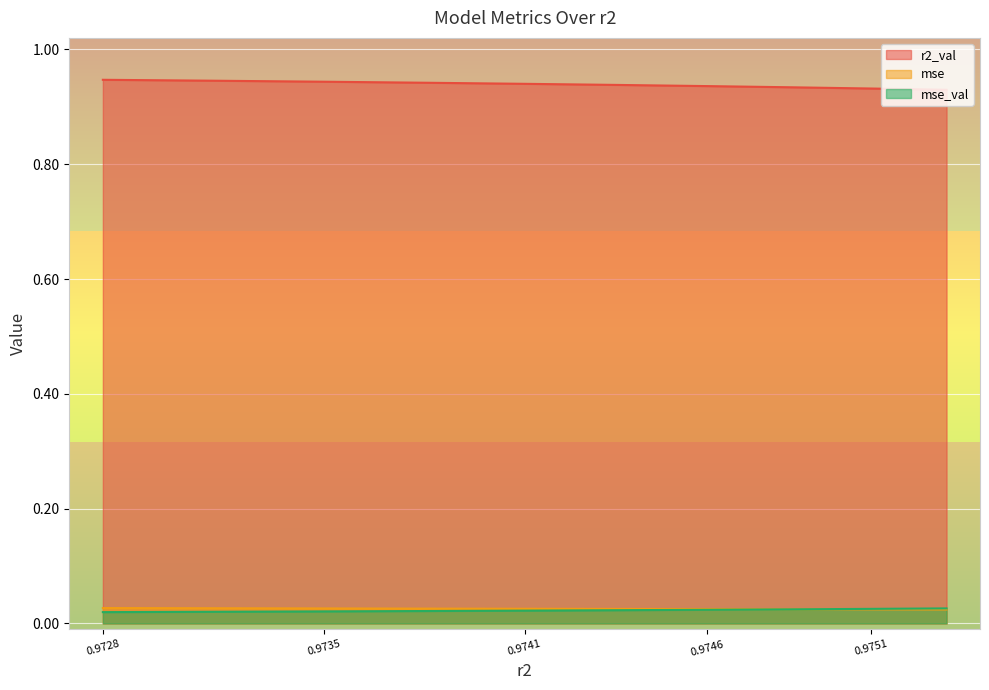

What is the value of the r2_val point at the 6th from the left?

0.9